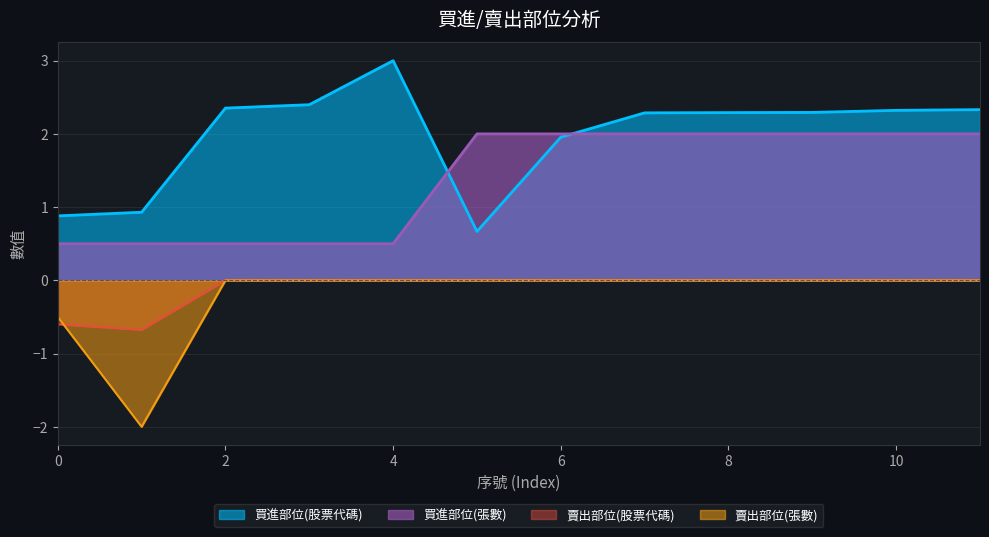

At how many categories does at least one series exceed 0?

12